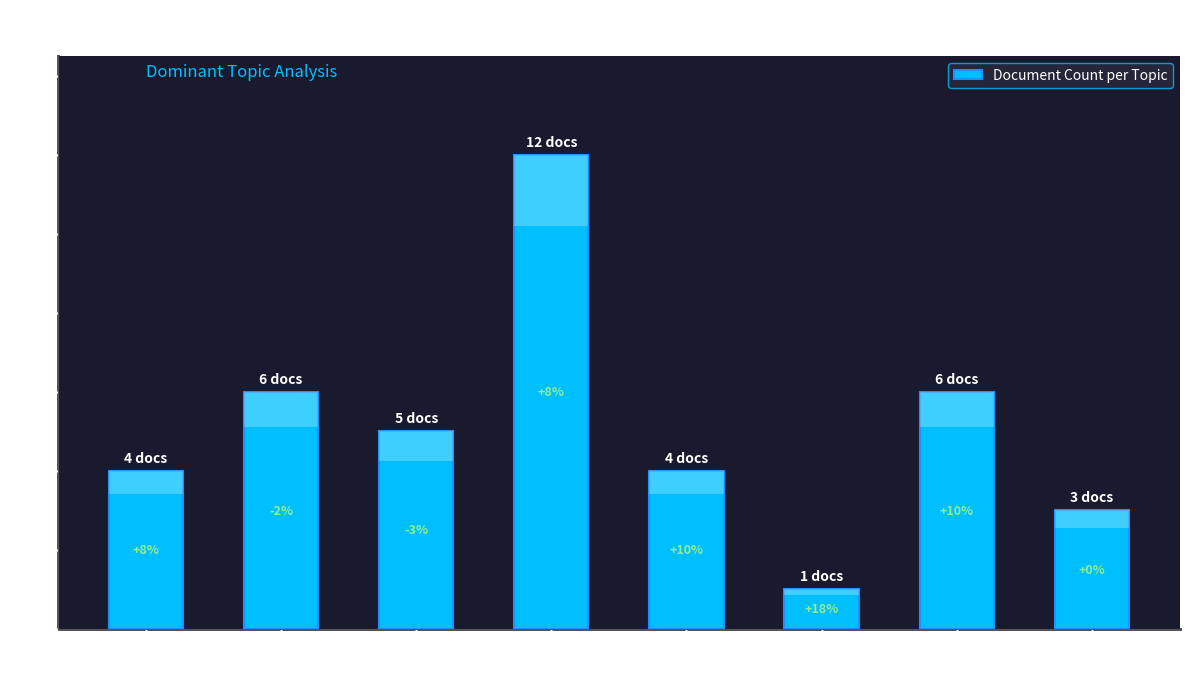

Reading right to left, extract all data points from this chart.

3	6	1	4	12	5	6	4